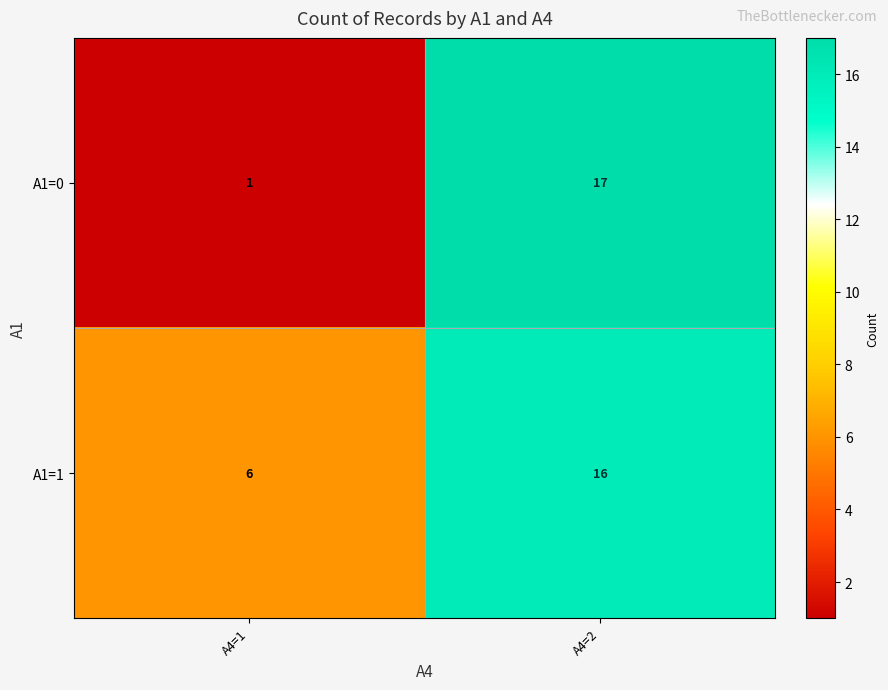

What is the spread (max minus min) of values at A4=2?

1